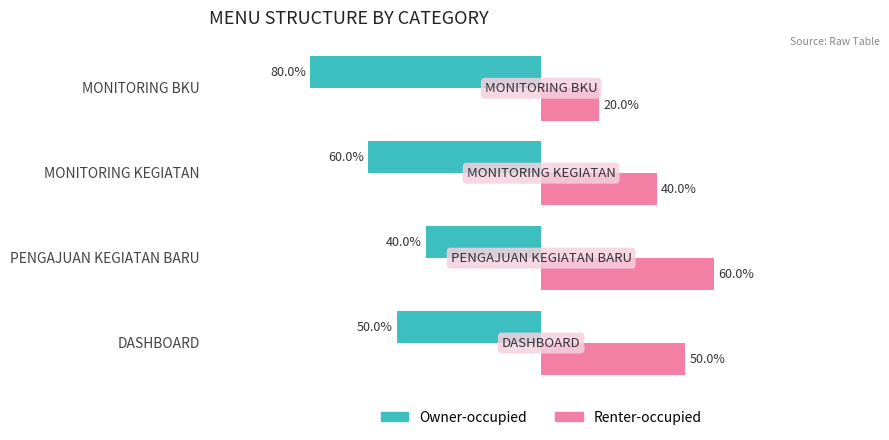

Rank the categories by Renter-occupied value from highest to lowest.

PENGAJUAN KEGIATAN BARU, DASHBOARD, MONITORING KEGIATAN, MONITORING BKU